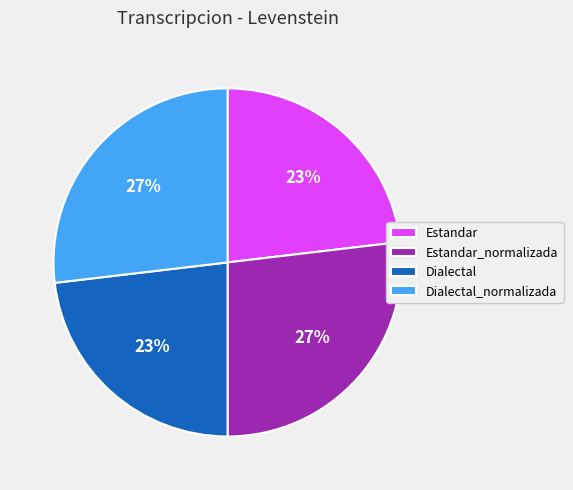

To the nearest percent, what is the combined percentage of Dialectal_normalizada and Estandar_normalizada?

54%